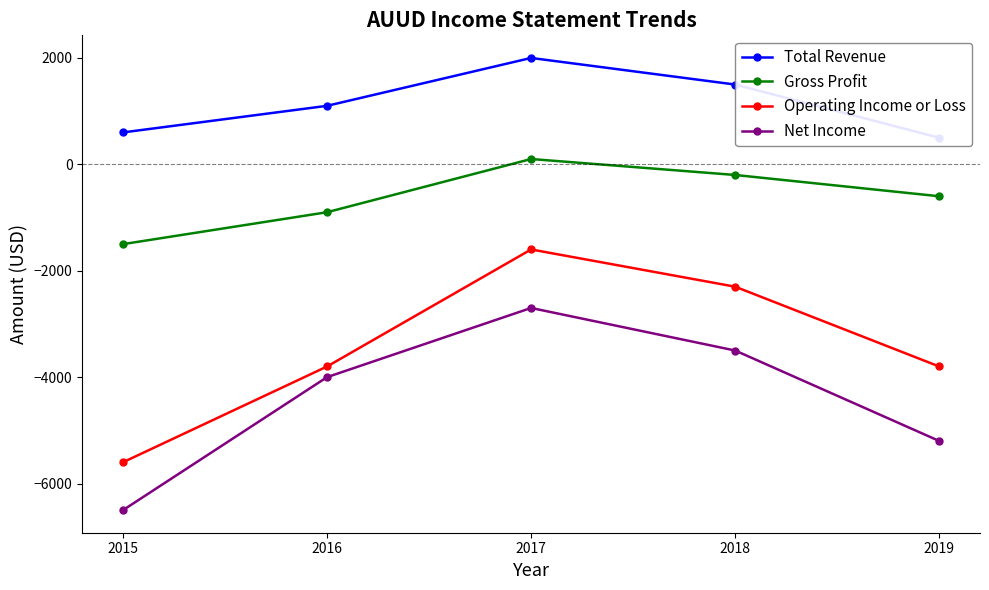

What is the sum of all Net Income values?

-21900